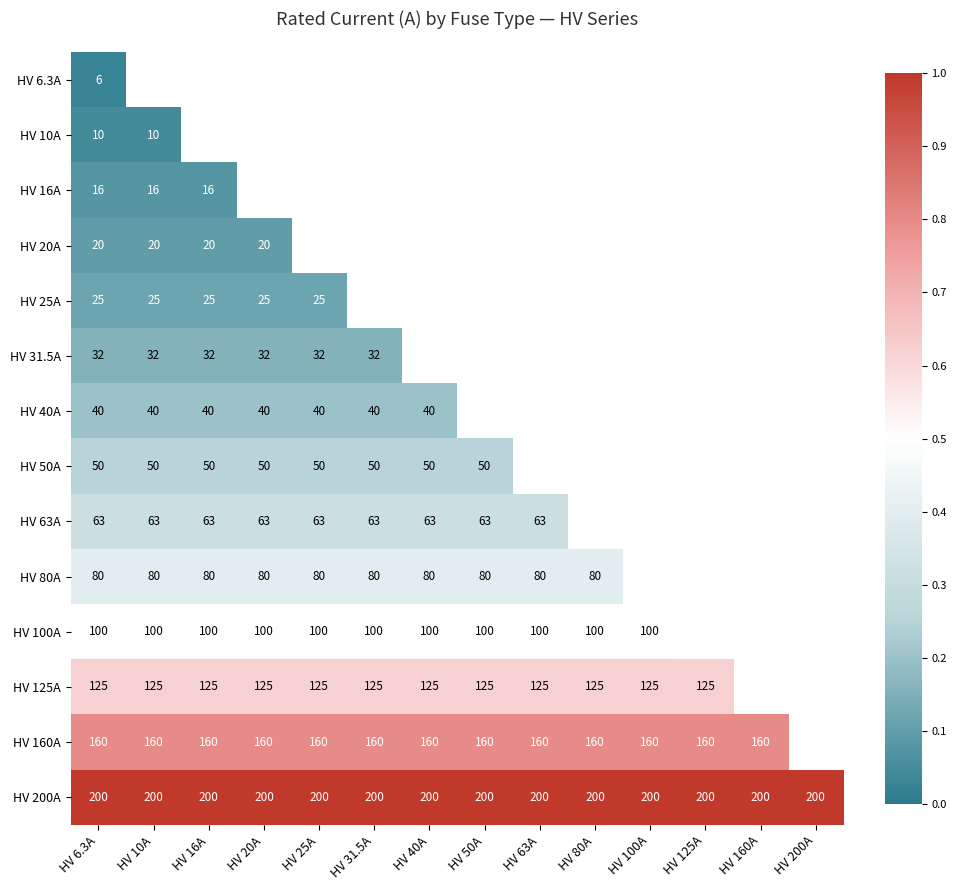

Is the value of HV 160A at HV 80A greater than the value of HV 20A at HV 6.3A?

Yes